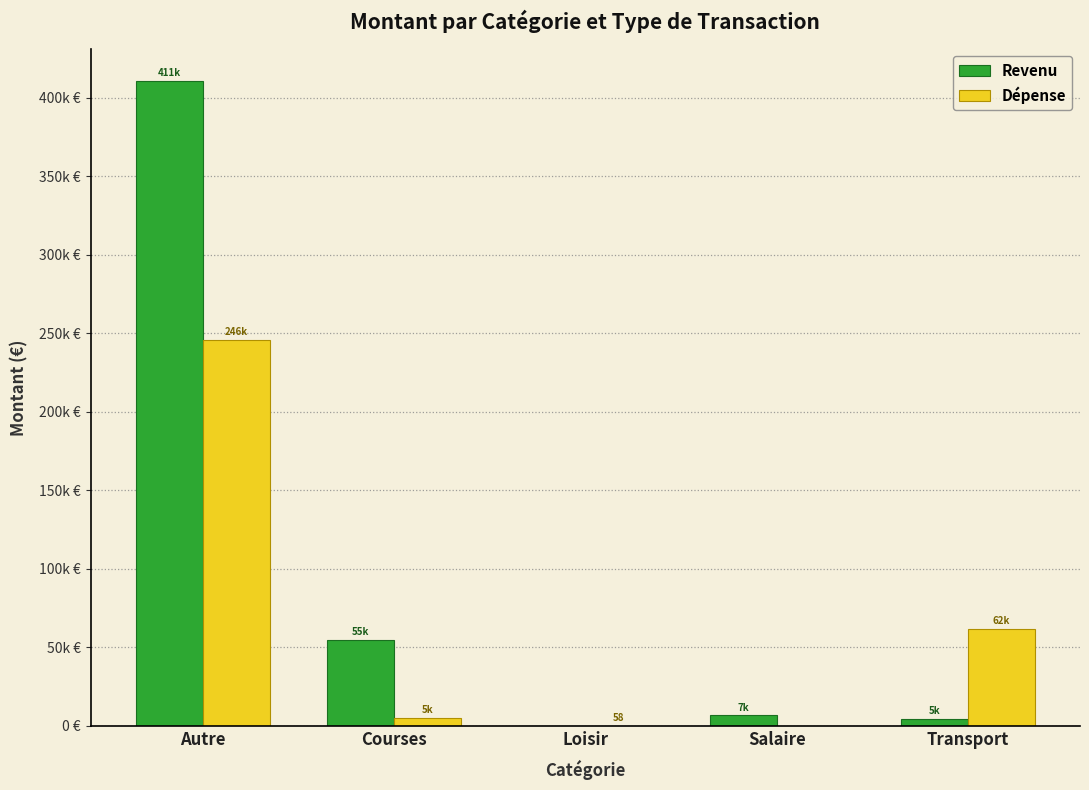

Read the Revenu value at Salaire.

6760